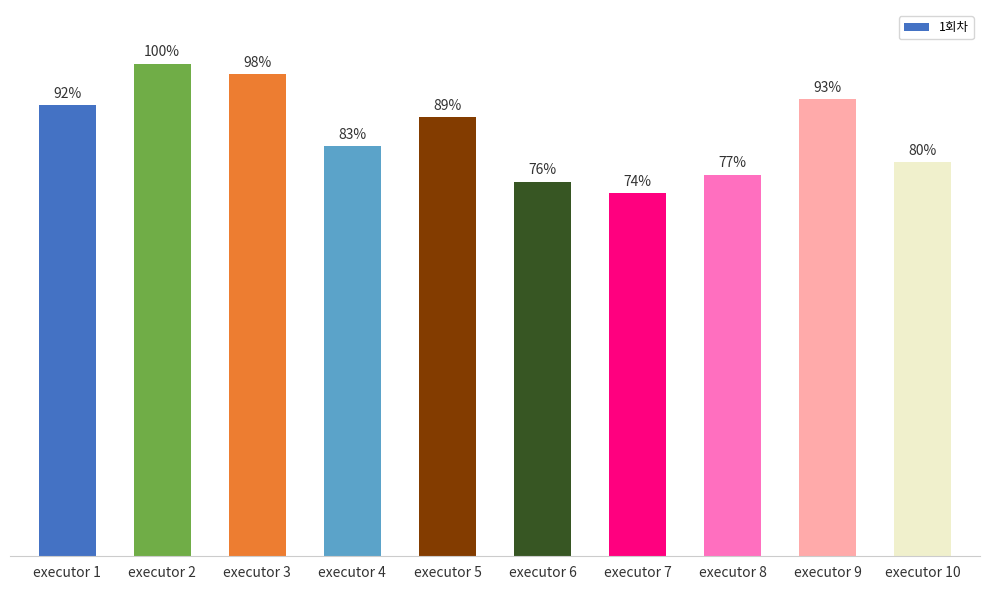

Rank the categories by value from lowest to highest.

executor 7, executor 6, executor 8, executor 10, executor 4, executor 5, executor 1, executor 9, executor 3, executor 2